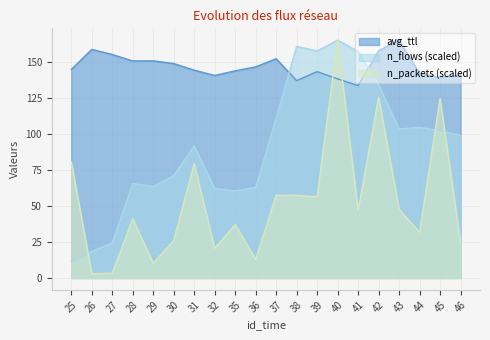

Which series changed the most between 30 and 44?

n_flows (scaled)